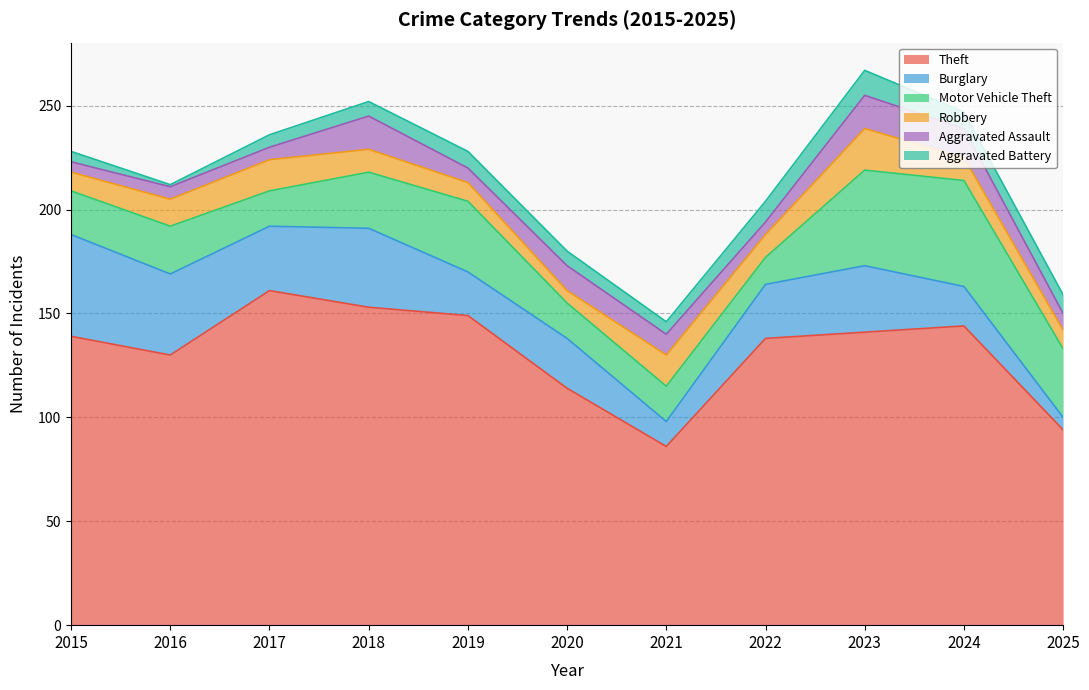

Reading left to right, transcribe all the data shown in this chart.

Theft: 2015=139	2016=130	2017=161	2018=153	2019=149	2020=114	2021=86	2022=138	2023=141	2024=144	2025=94
Burglary: 2015=49	2016=39	2017=31	2018=38	2019=21	2020=24	2021=12	2022=26	2023=32	2024=19	2025=6
Motor Vehicle Theft: 2015=21	2016=23	2017=17	2018=27	2019=34	2020=17	2021=17	2022=13	2023=46	2024=51	2025=33
Robbery: 2015=9	2016=13	2017=15	2018=11	2019=9	2020=6	2021=15	2022=11	2023=20	2024=11	2025=9
Aggravated Assault: 2015=5	2016=6	2017=6	2018=16	2019=7	2020=12	2021=10	2022=6	2023=16	2024=14	2025=8
Aggravated Battery: 2015=5	2016=1	2017=6	2018=7	2019=8	2020=7	2021=6	2022=10	2023=12	2024=8	2025=9